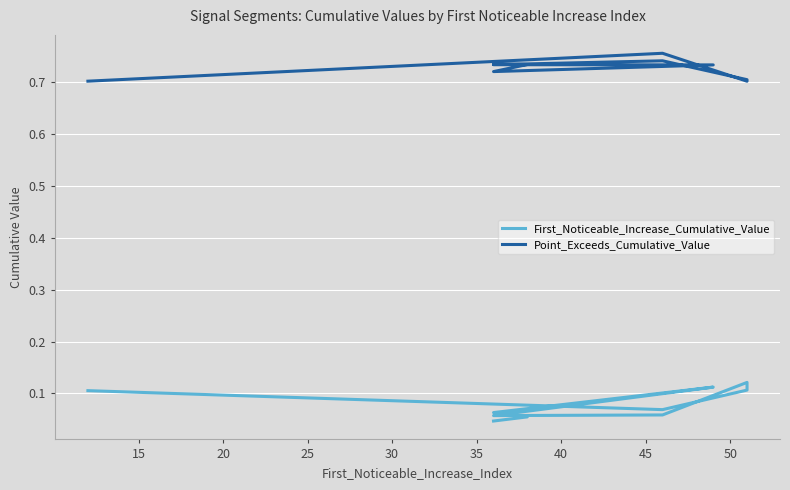

True or false: Point_Exceeds_Cumulative_Value and First_Noticeable_Increase_Cumulative_Value intersect in this chart.

False